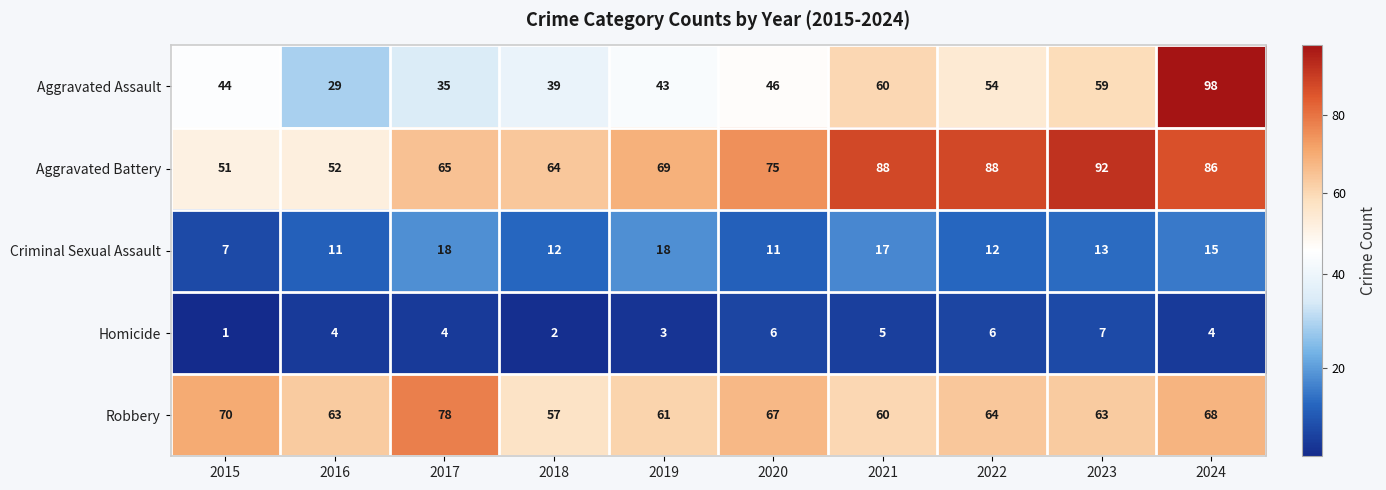

The value of Criminal Sexual Assault at 2015 is 3. True or false?

False